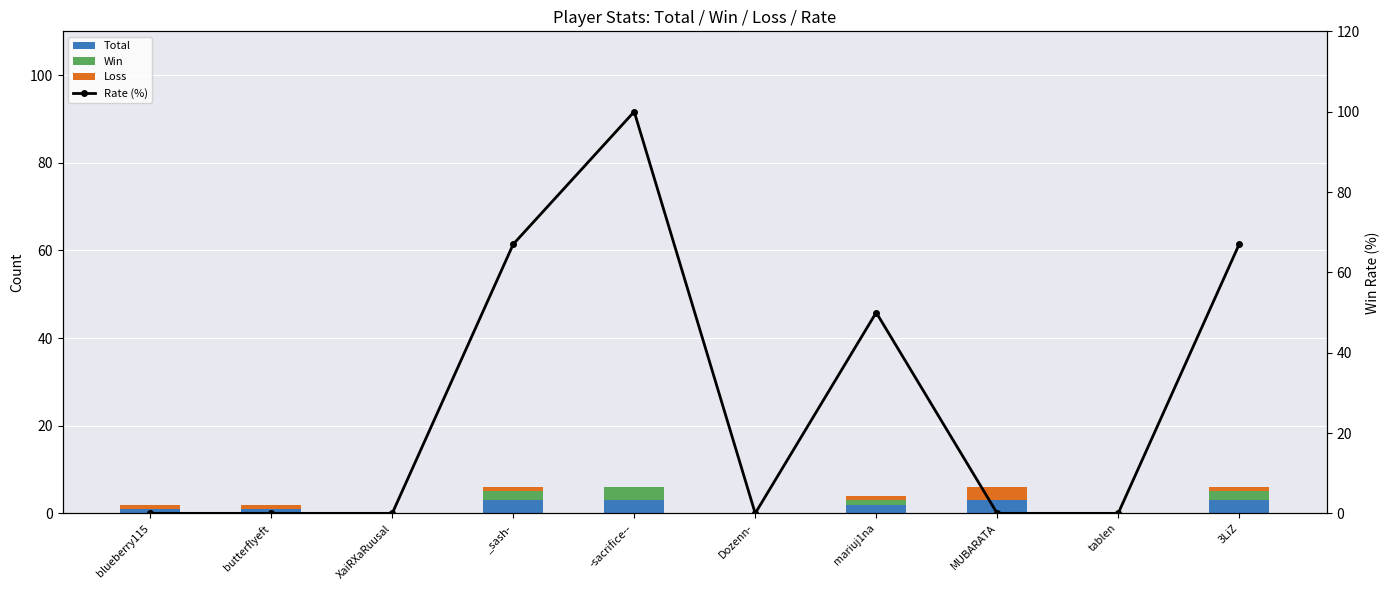

At which label is Rate (%) closest to 50?

mariuj1na